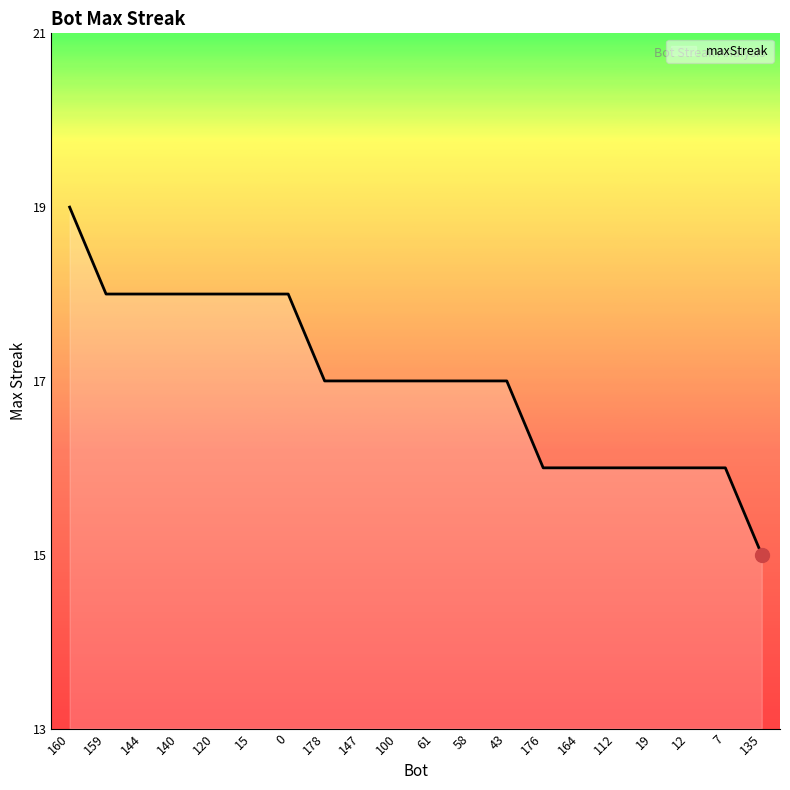

What is the approximate value at 178?

17